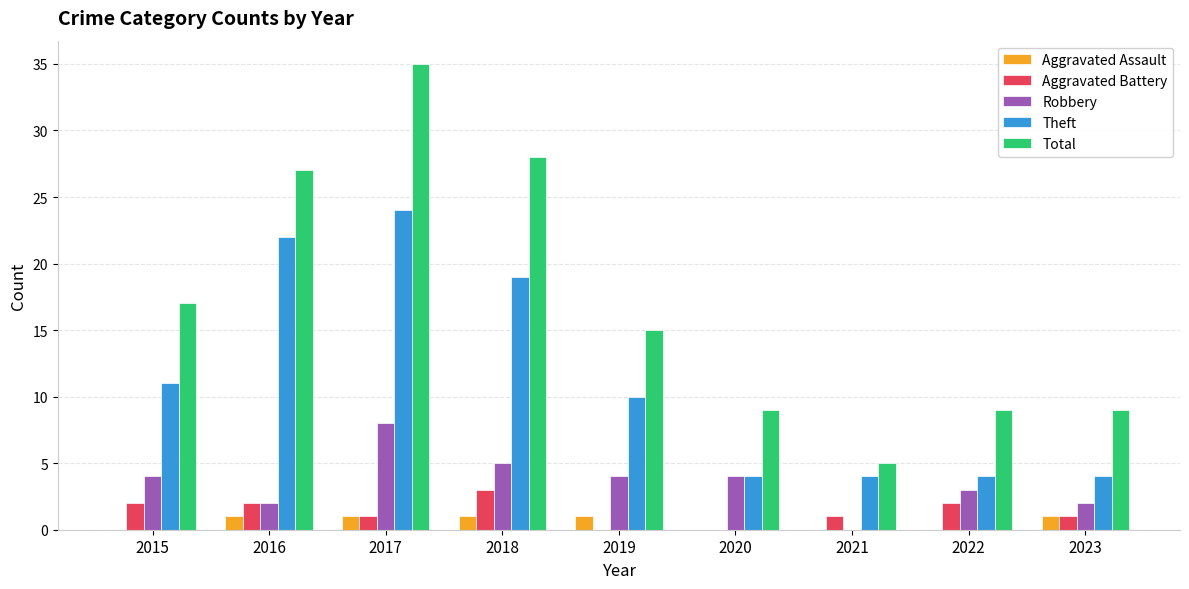

Is the value of Aggravated Assault at 2023 greater than the value of Theft at 2020?

No